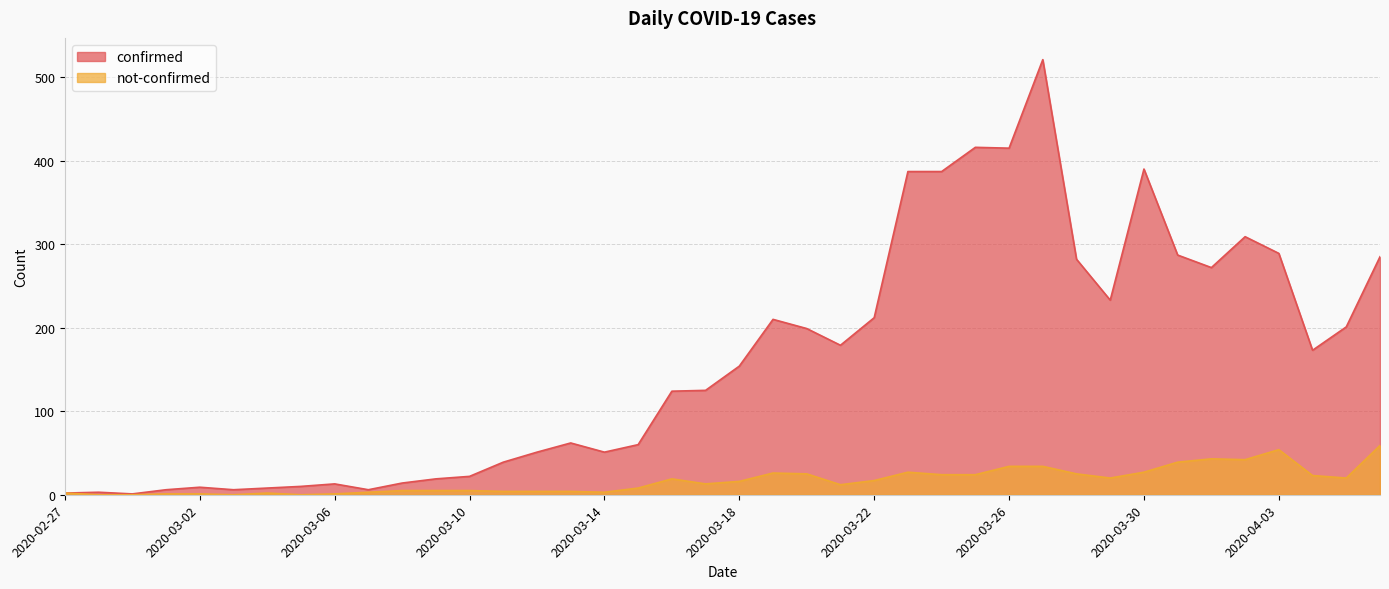

The confirmed series shows 22 at 2020-03-10. True or false?

True